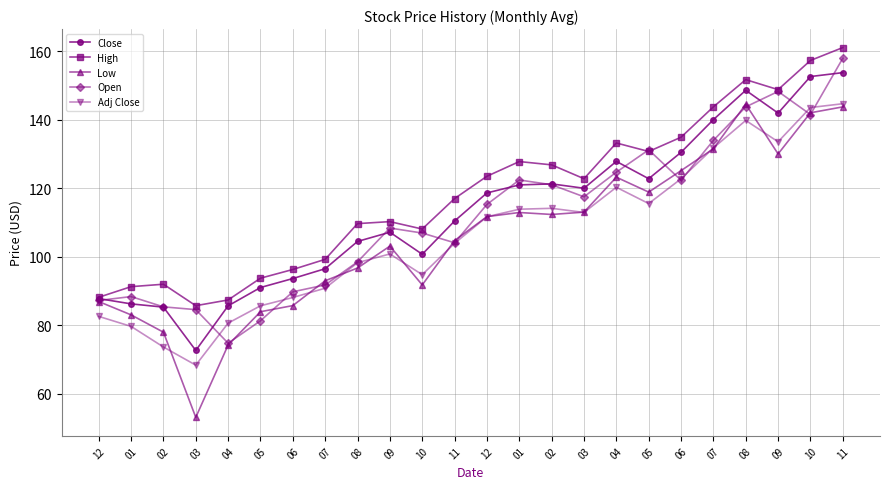

At how many categories does at least one series exceed 115?

13